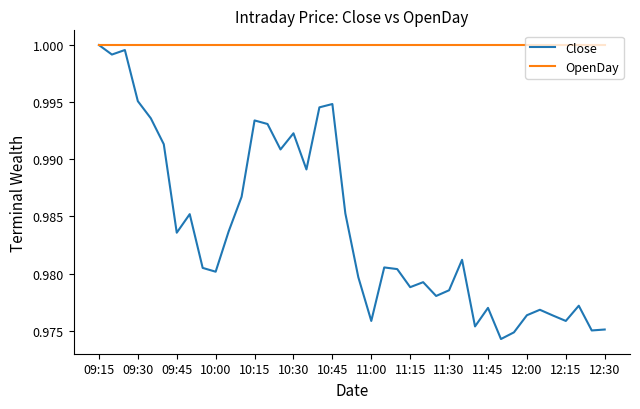

Which series has the widest spread of values?

Close